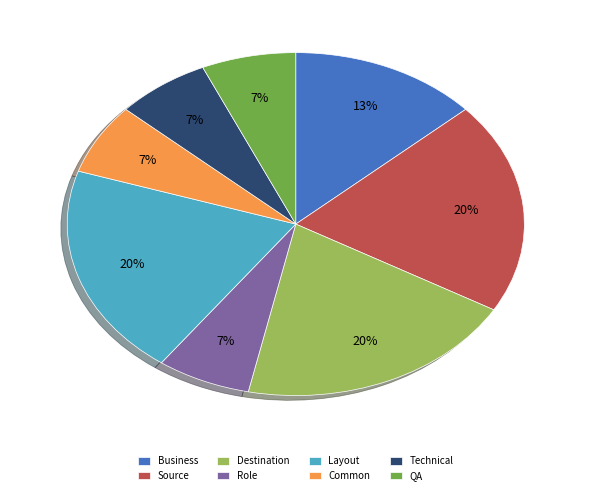

Is there any slice that represents more than half of the pie?

No